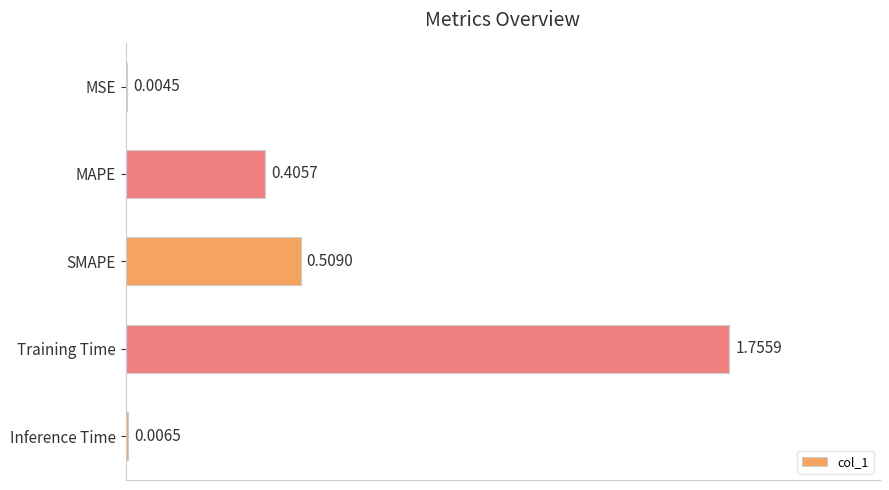

What is the sum of all values?

2.7